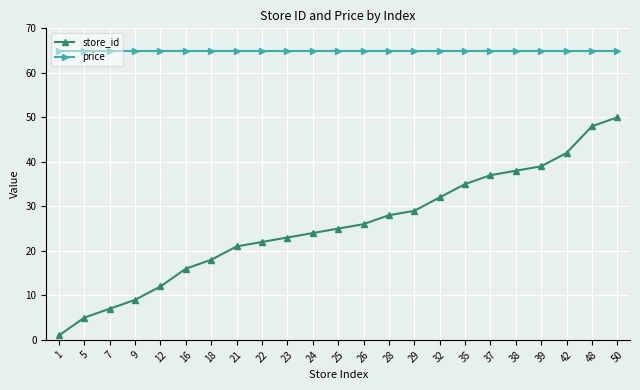

Does the chart have visible grid lines?

Yes